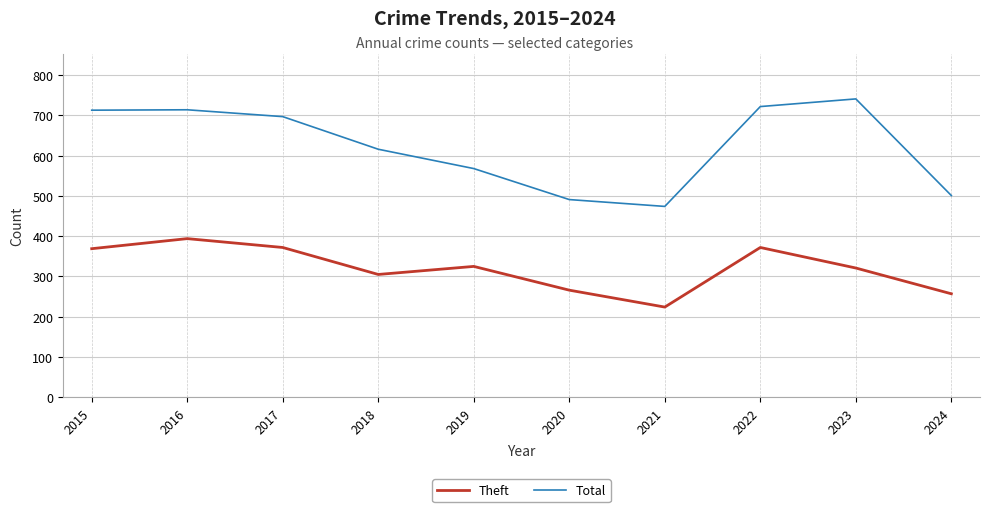

True or false: Total and Theft intersect in this chart.

False